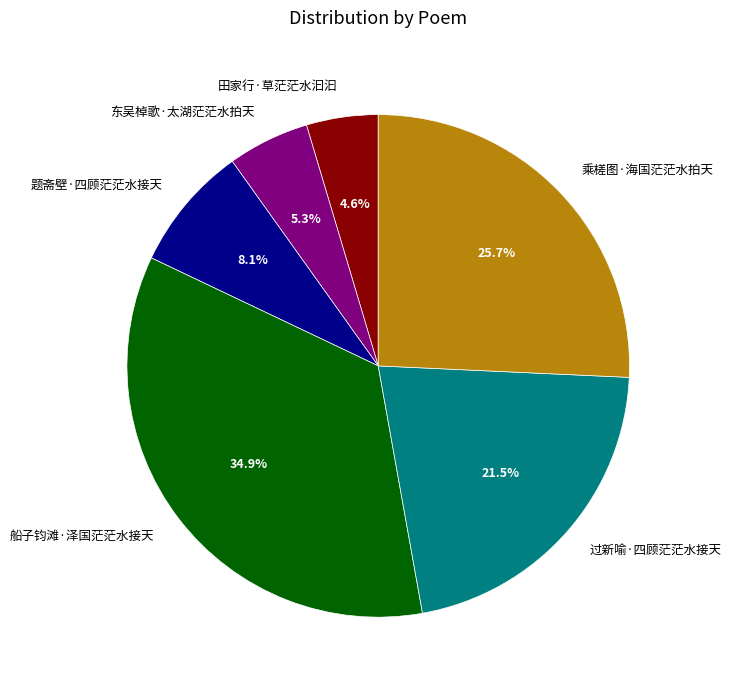

What portion of the pie excludes 田家行·草茫茫水汩汩?

95.4%